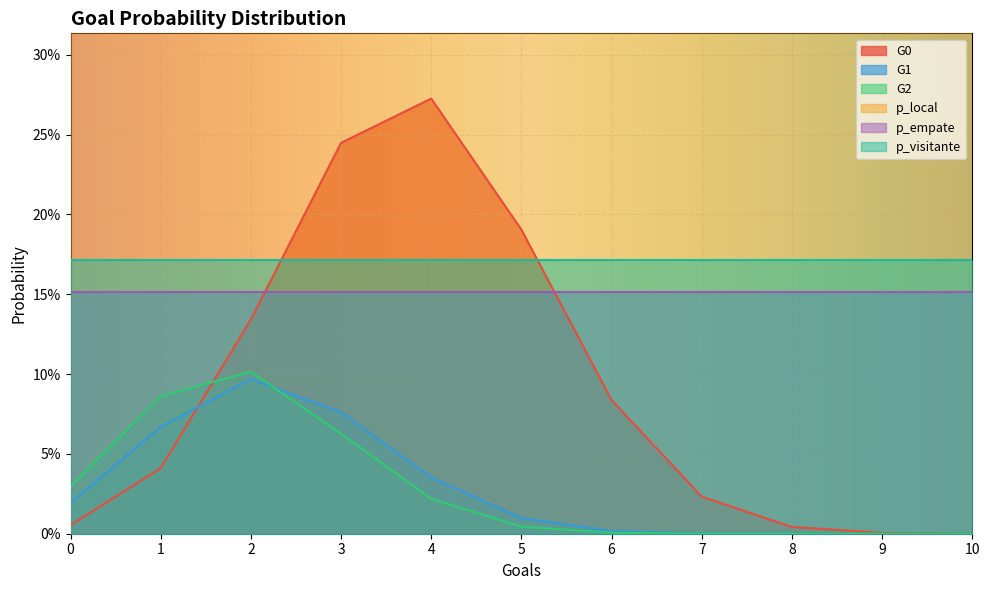

The G1 series shows 0.1 at 3. True or false?

False